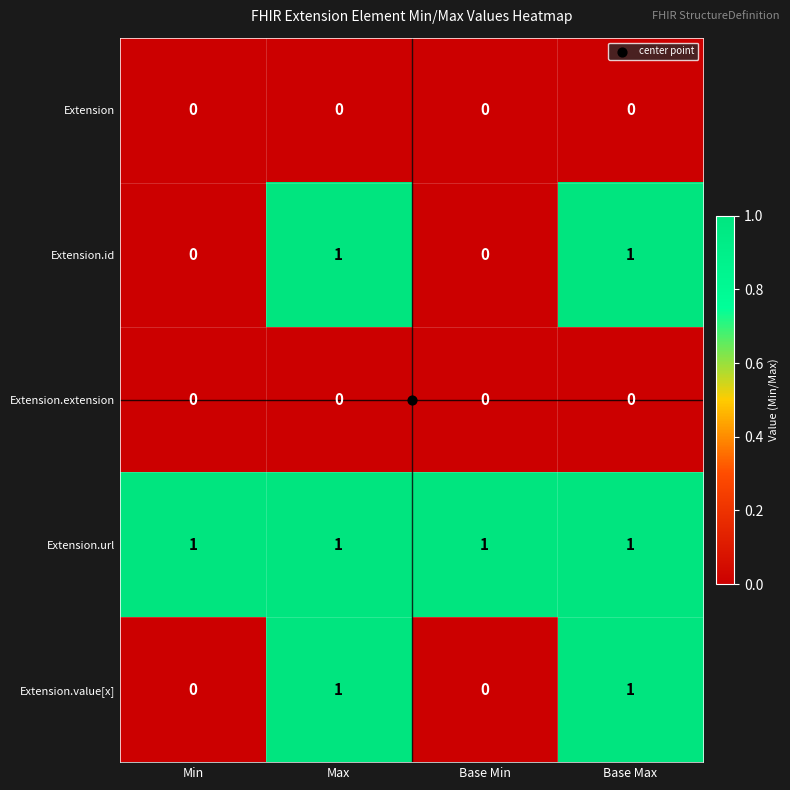

Which series has the largest total across all categories?

Extension.url